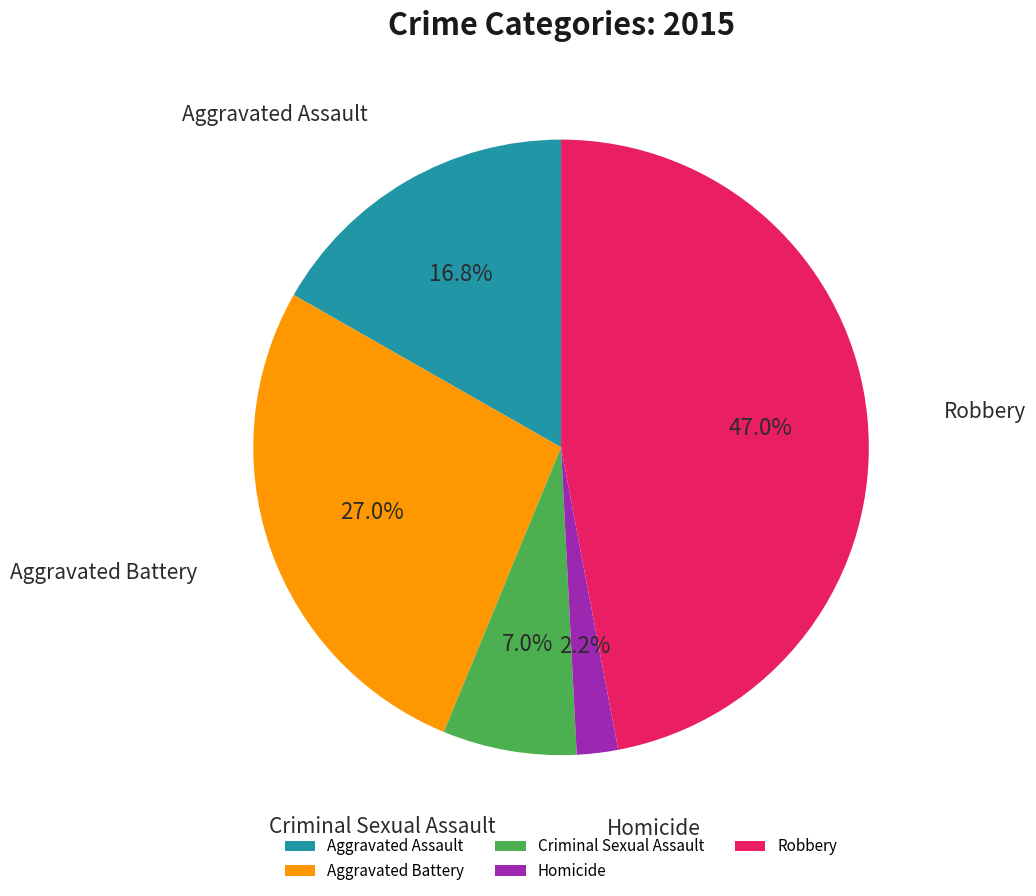

How many segments does this pie chart have?

5